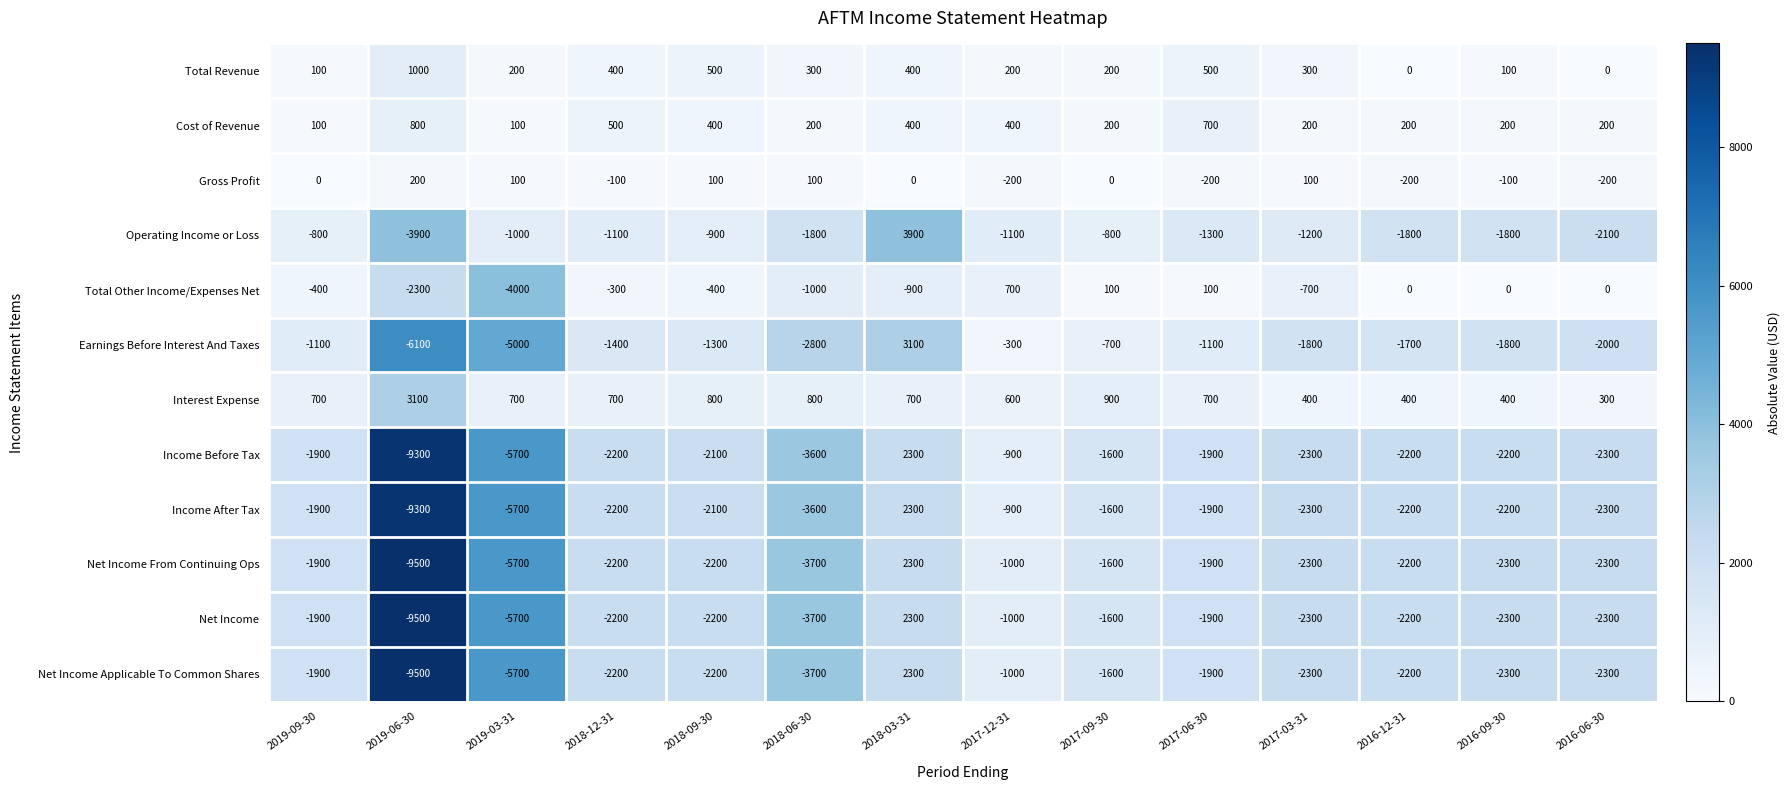

How many data points does each series have?

14